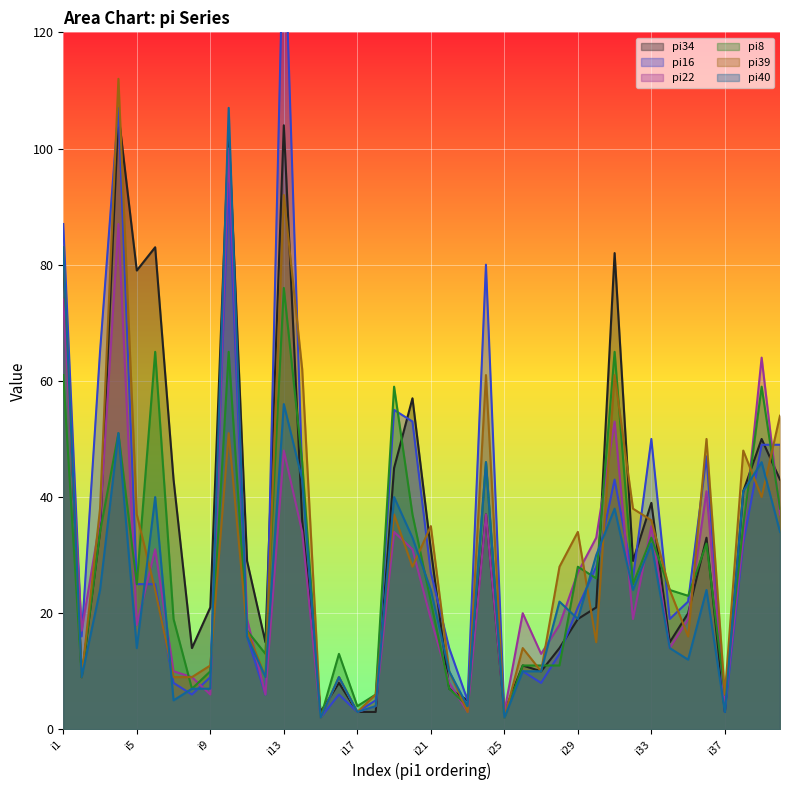

At which label does pi39 first exceed 28?

i1